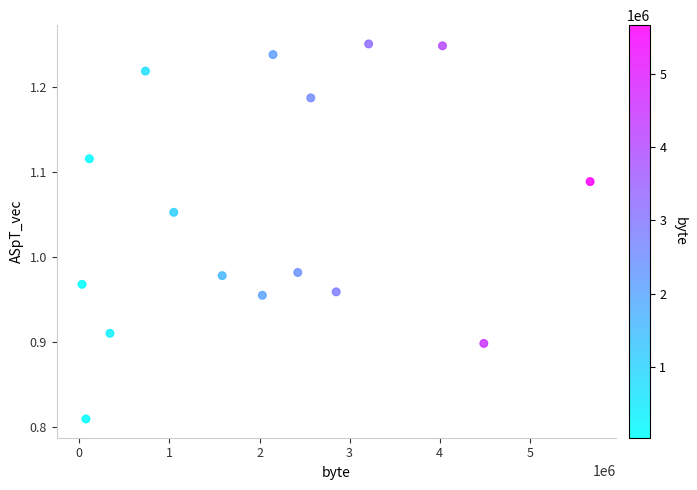

What is the range of Y values (max minus min)?

0.4